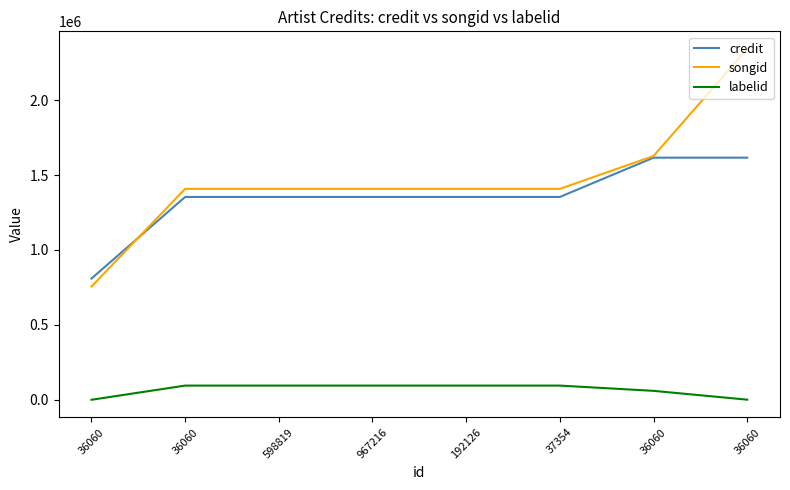

Reading left to right, extract all data points from this chart.

credit: 36060=809071	36060=1353685	598819=1353685	967216=1353685	192126=1353685	37354=1353685	36060=1615845	36060=1615846
songid: 36060=755381	36060=1407686	598819=1407686	967216=1407686	192126=1407686	37354=1407686	36060=1627082	36060=2342021
labelid: 36060=33	36060=94647	598819=94647	967216=94647	192126=94647	37354=94647	36060=59556	36060=702